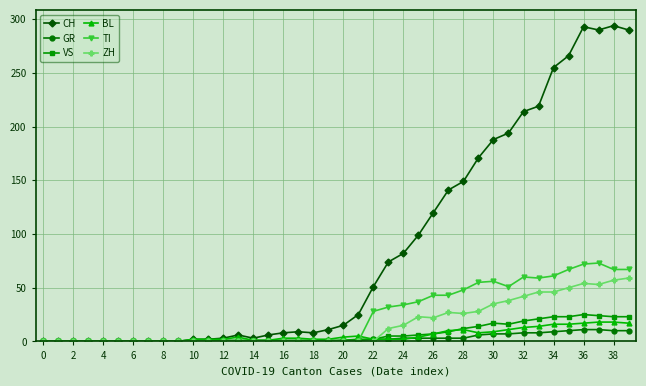

Which series has the largest total across all categories?

CH